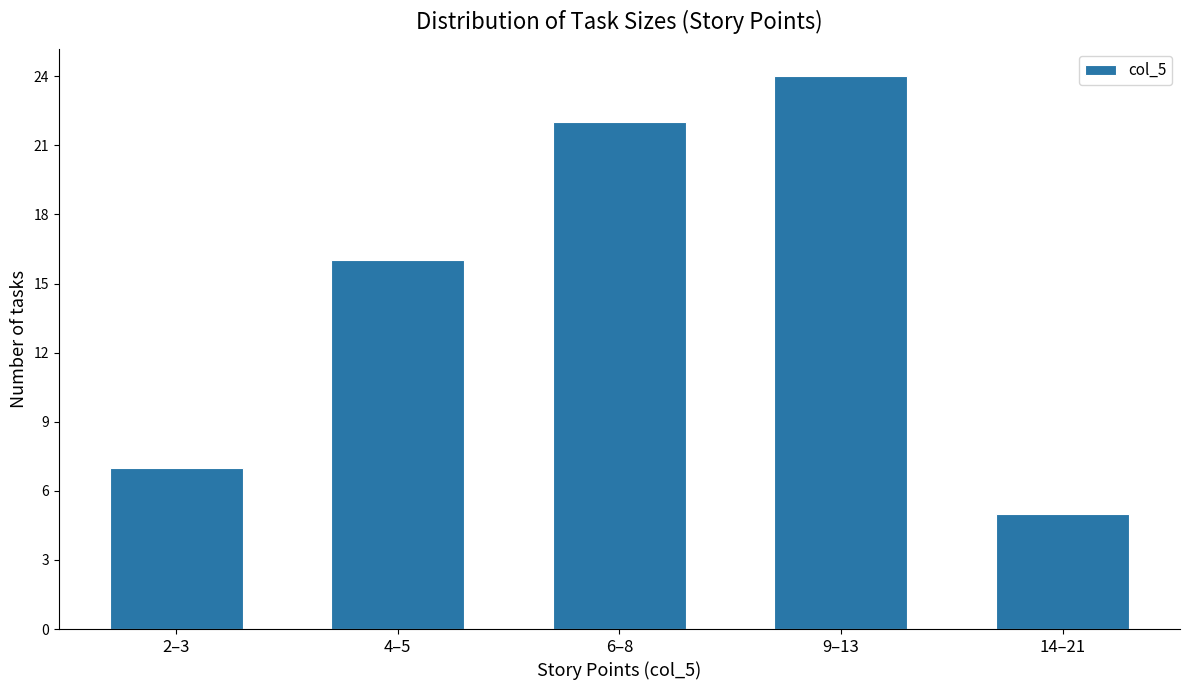

Reading right to left, list all the values displayed in this chart.

14–21=5	9–13=24	6–8=22	4–5=16	2–3=7